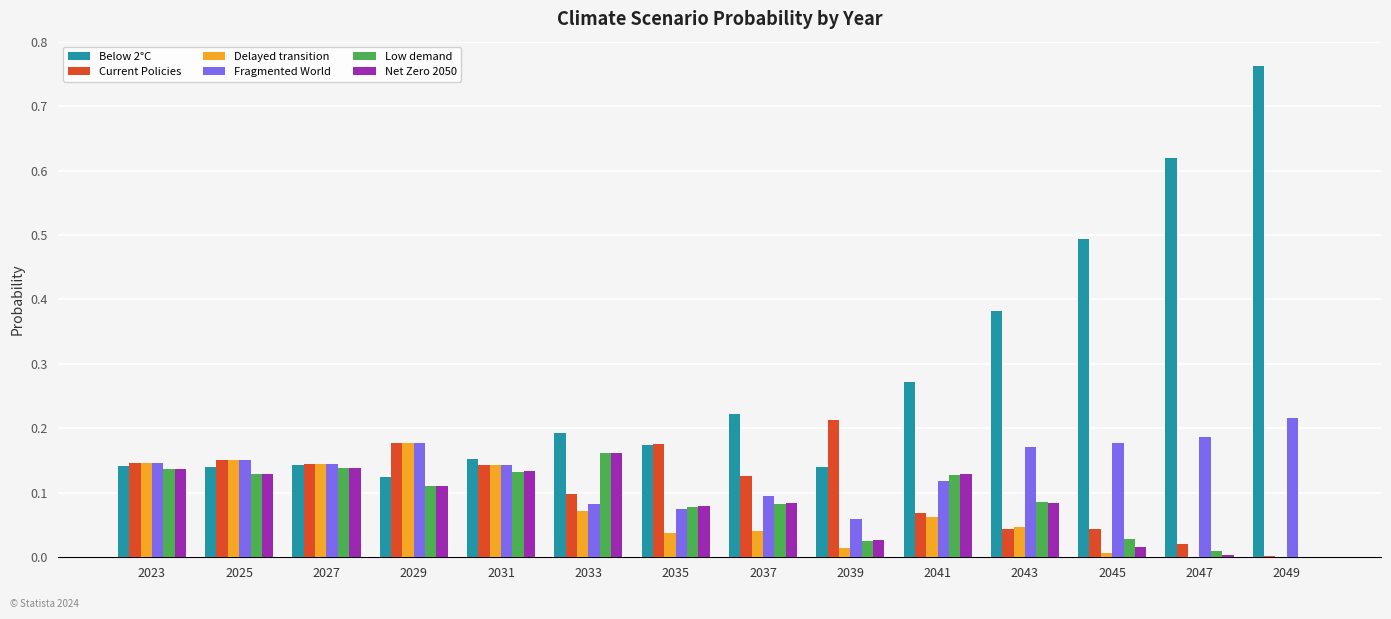

Which category has the highest value in the Current Policies series?

2039